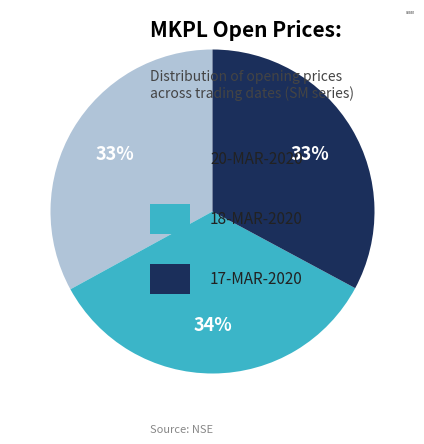

True or false: 18-MAR-2020 accounts for 41% of the total.

False